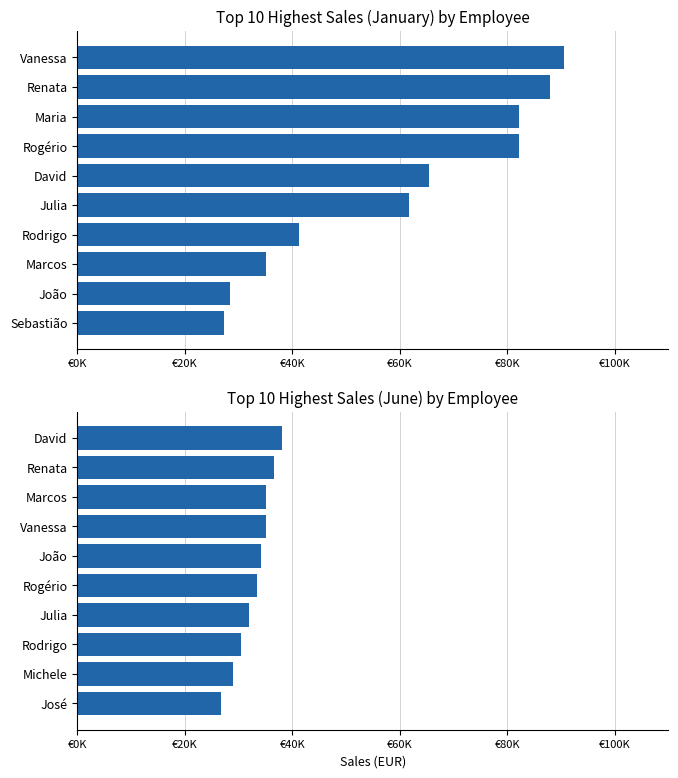

What is the difference between the highest and lowest values at 7?

47001.0